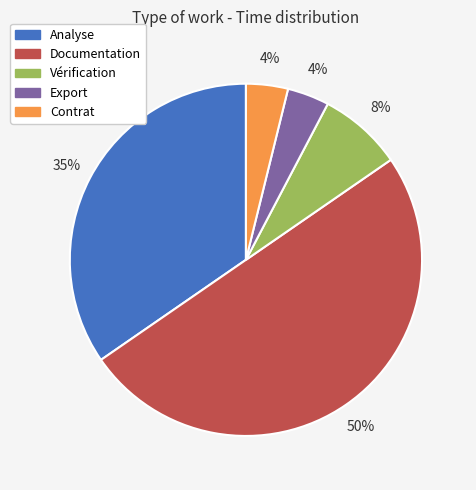

Is it true that Vérification is 1% of the pie?

False